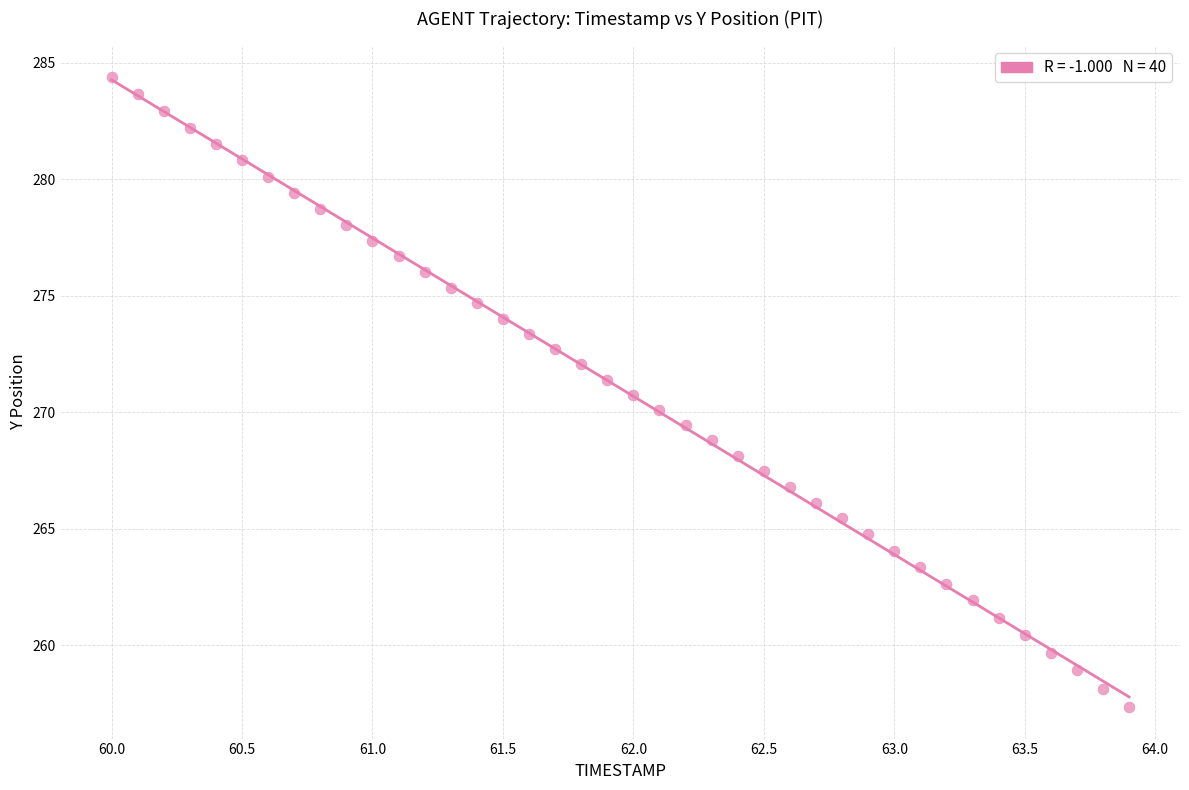

What is the range of X values (max minus min)?

3.9